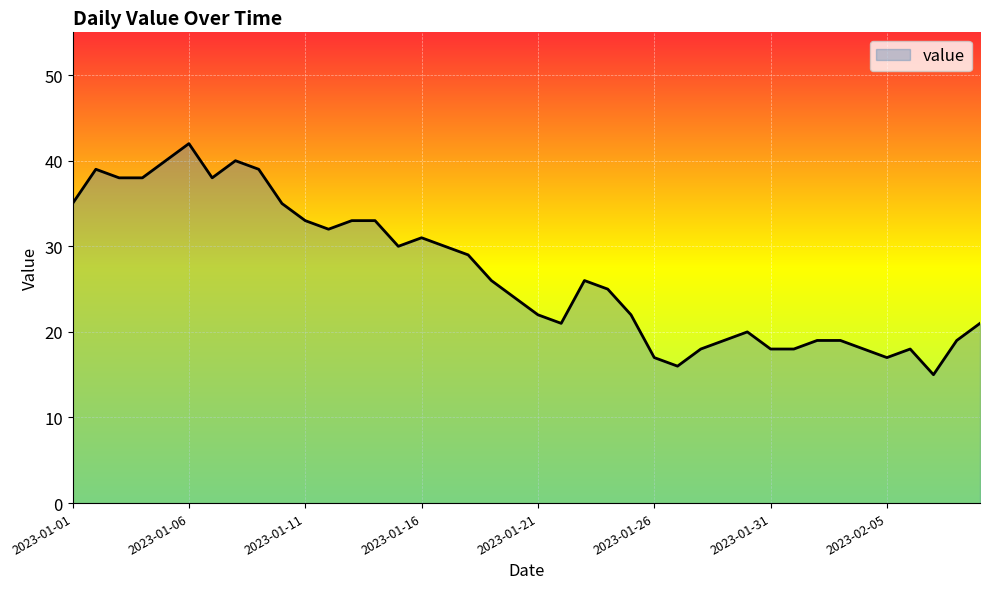

What is the difference between the maximum and minimum values?

27